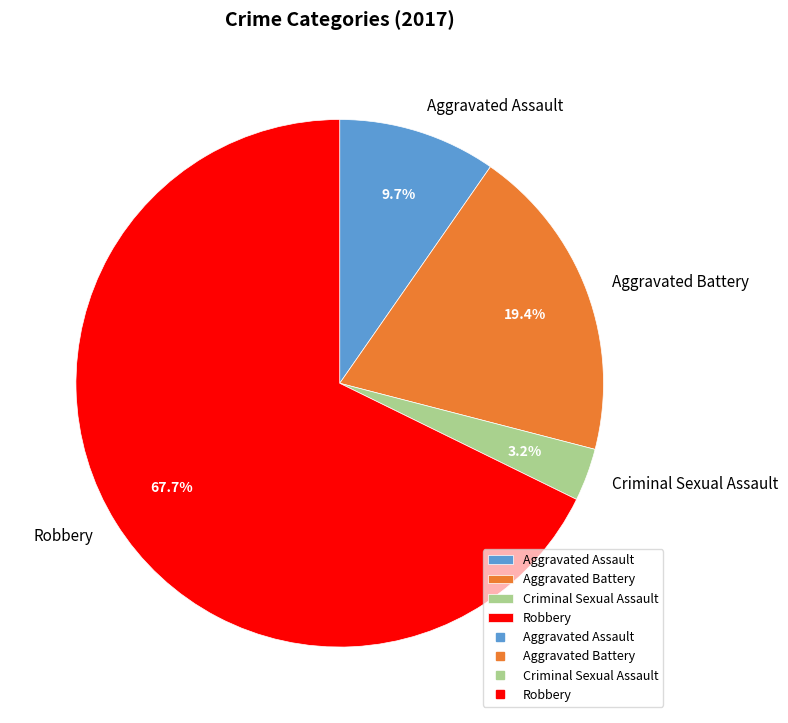

To the nearest percent, what is the average slice percentage?

25%